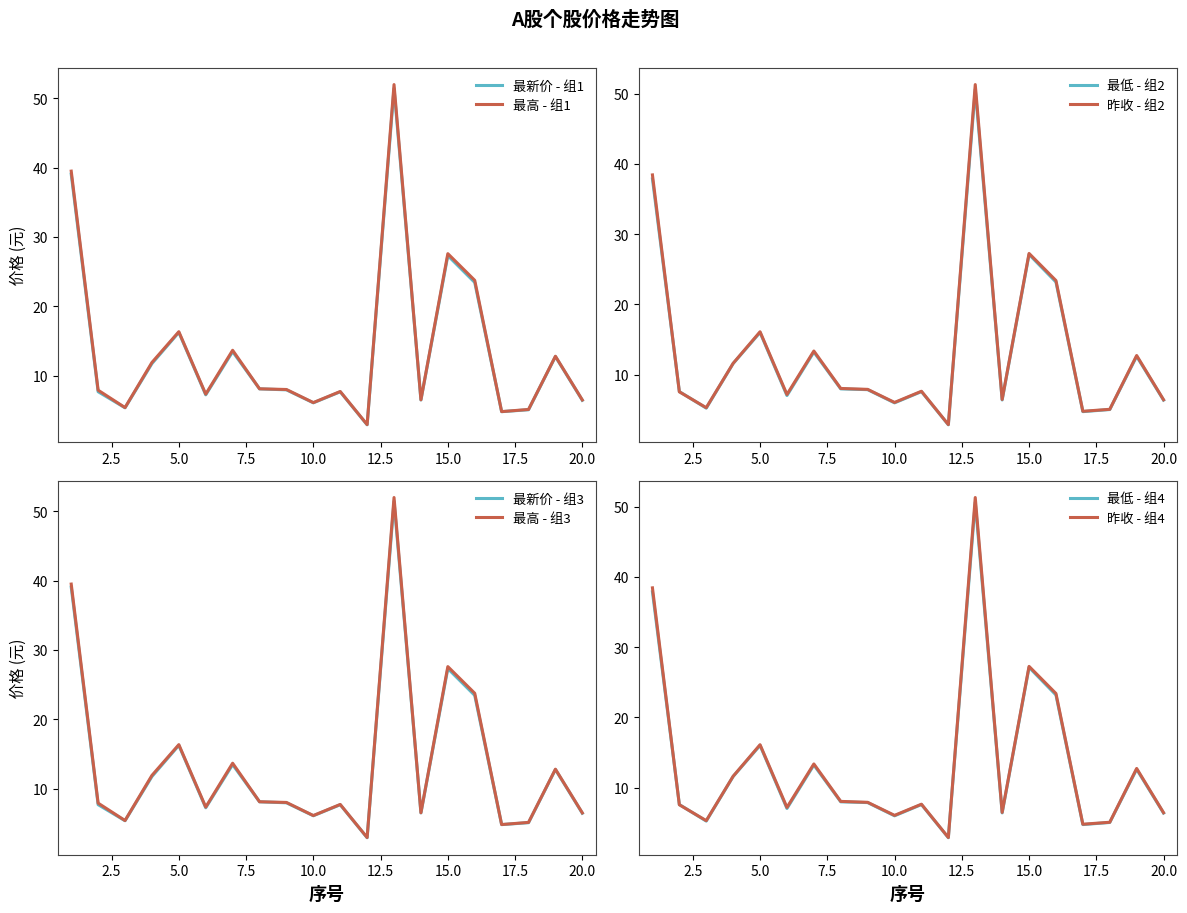

The 最新价 - 组1 series shows 27.3 at 15.0. True or false?

True